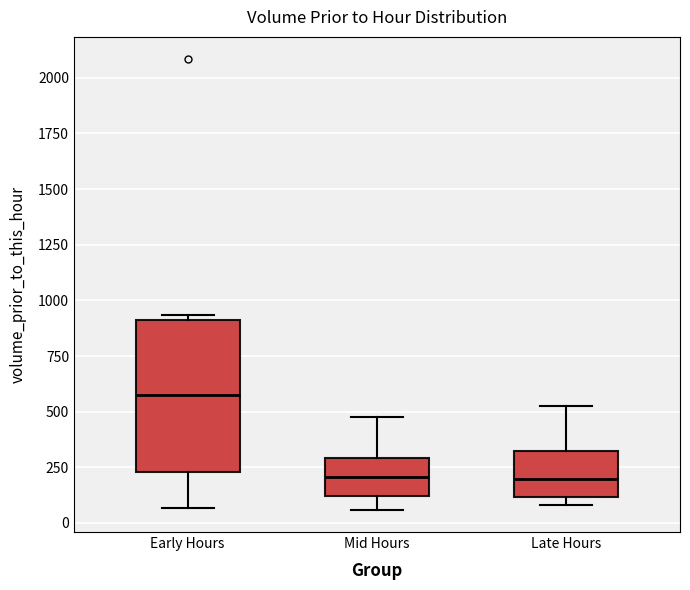

Which box is the tallest, from its lower edge to its upper edge?

Early Hours